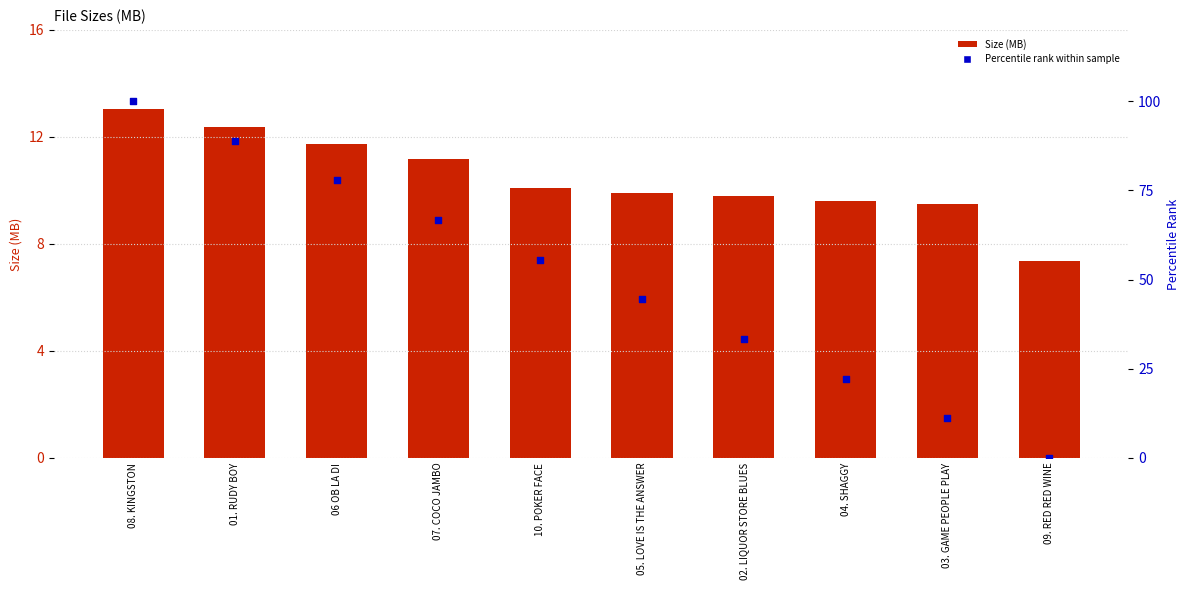

Which series has the widest spread of Y values?

Percentile Rank